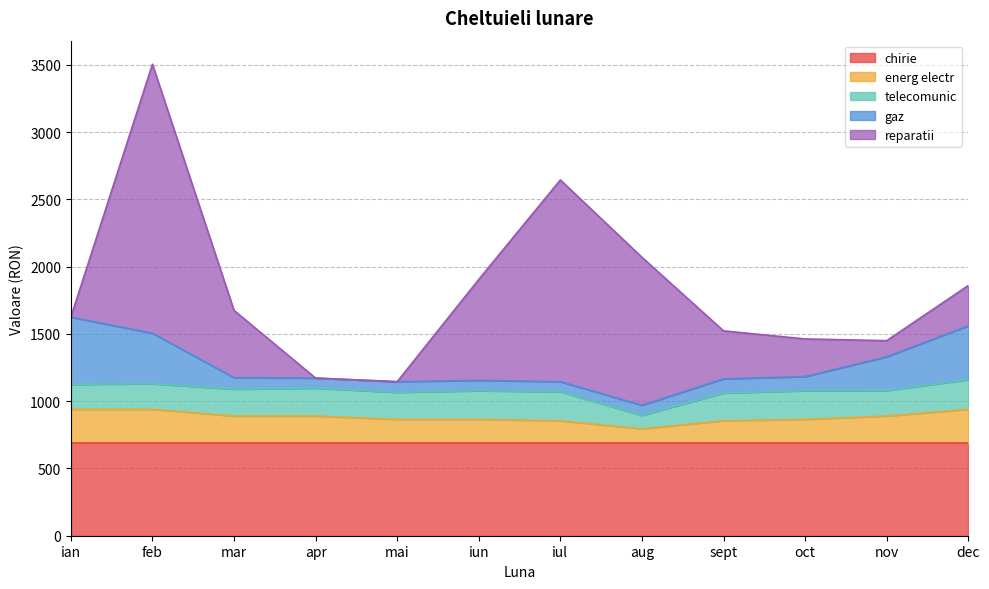

At which label is gaz closest to 287?

nov